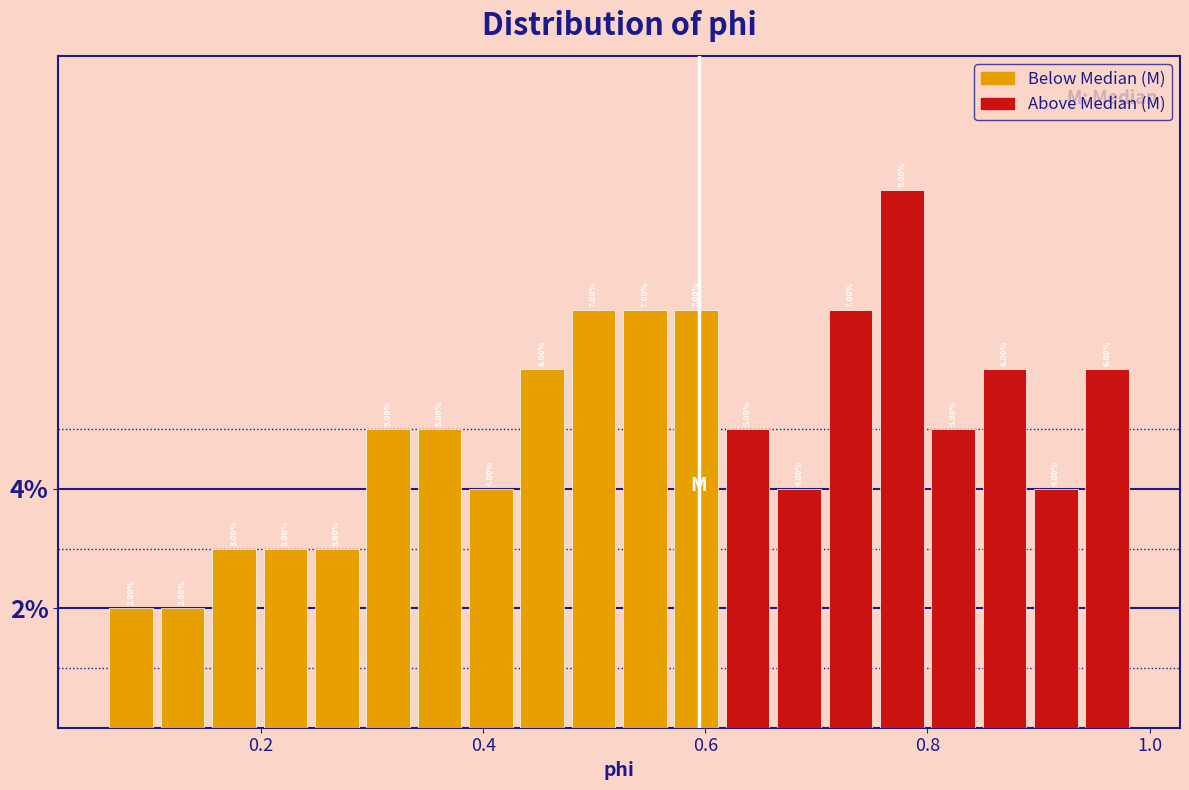

Read against the x-axis, roughly where is the centre of the tallest bar?

0.78